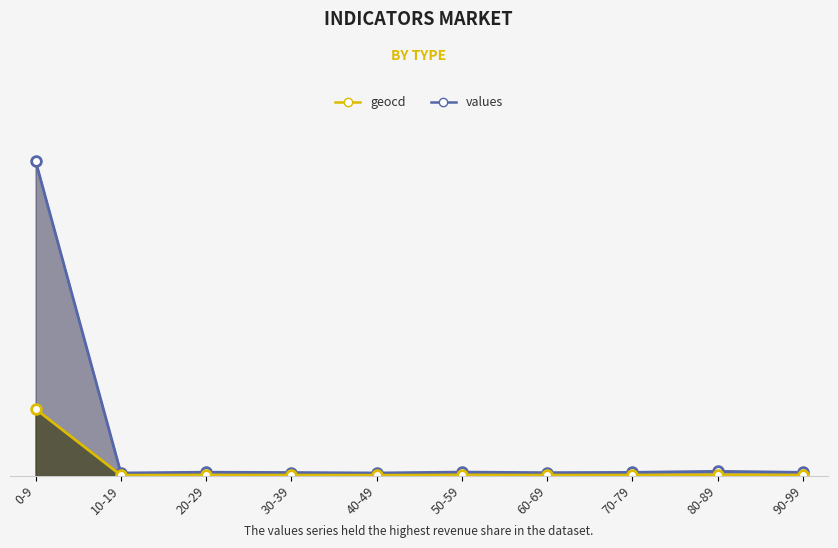

What is the spread (max minus min) of values at 40-49?

70